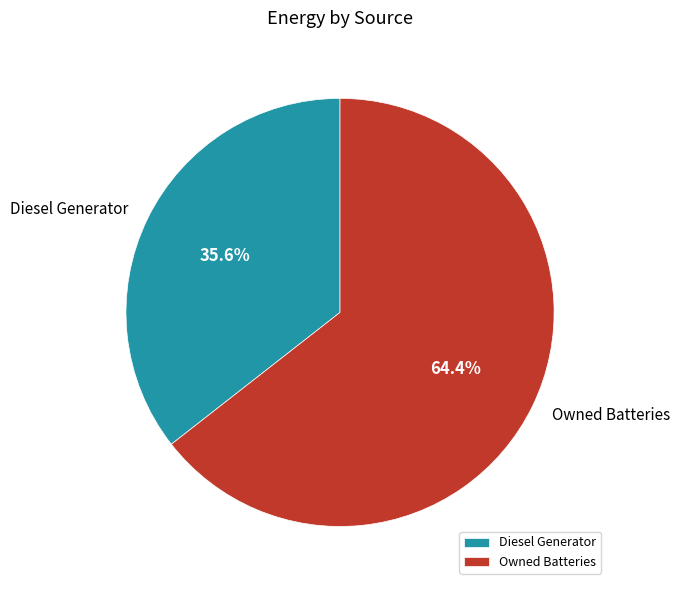

Rank the categories by value from highest to lowest.

Owned Batteries, Diesel Generator